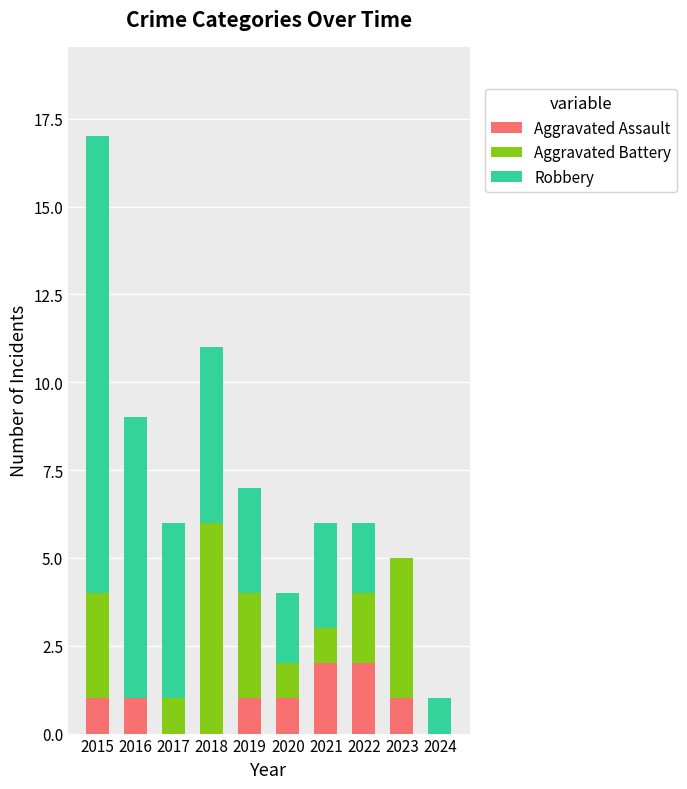

What is the total value across all series at 2015?

17